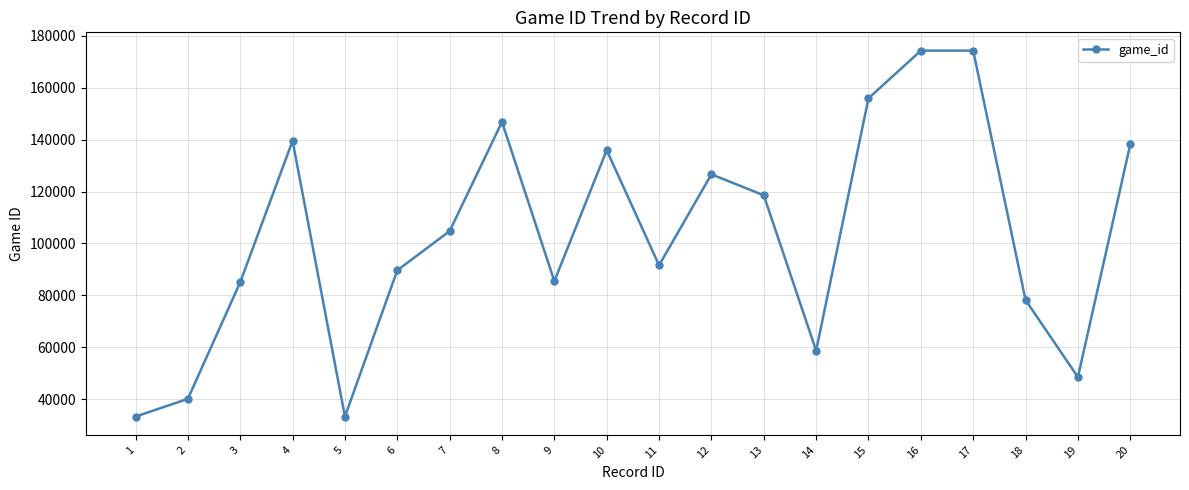

Which has a higher value, 10 or 15?

15